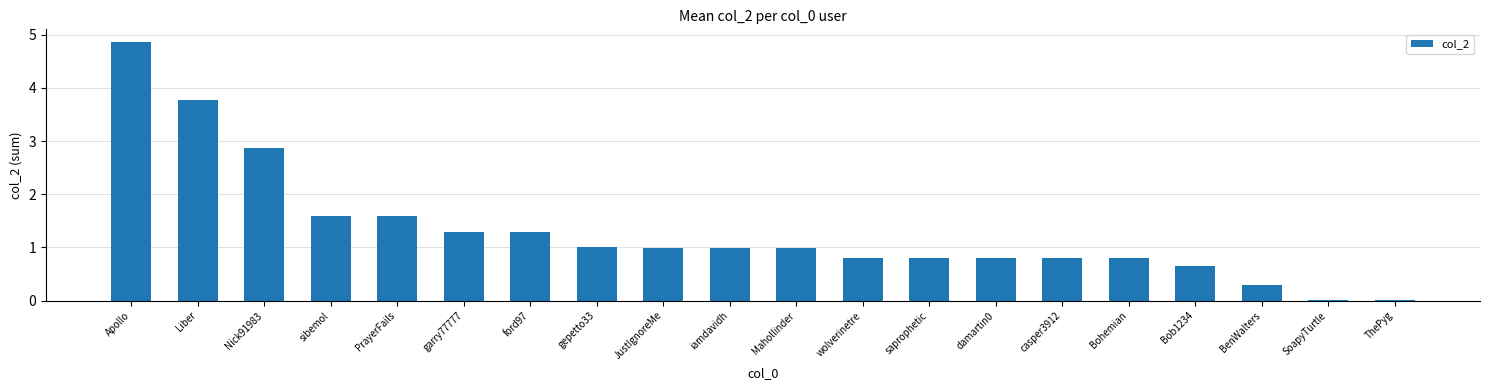

Approximately how many times larger is the value at Mahollinder compared to Nick91983?

0.3